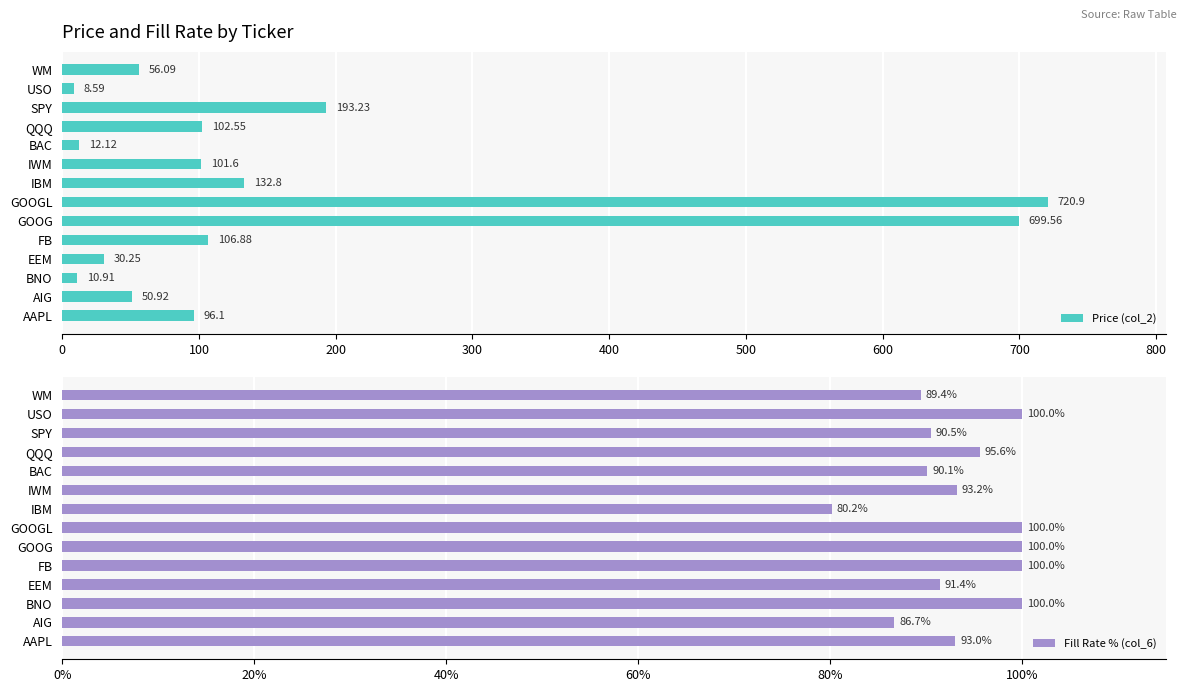

What is the difference between the maximum and minimum values in the Fill Rate % (col_6) series?

19.8